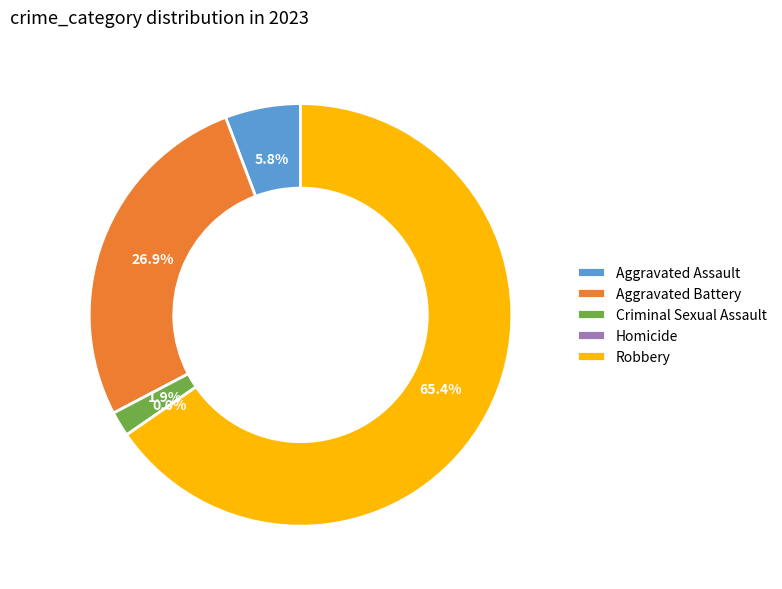

Count the number of slices in the pie.

5